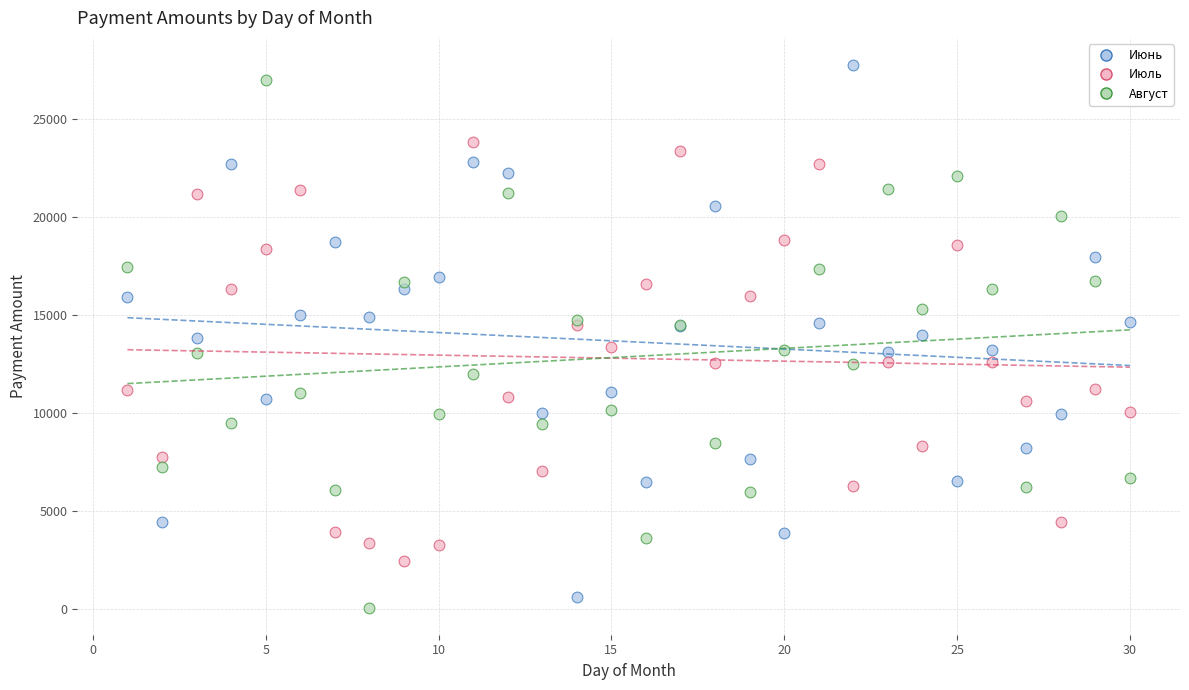

What is the X range (max minus min) for the scatter plot?

29